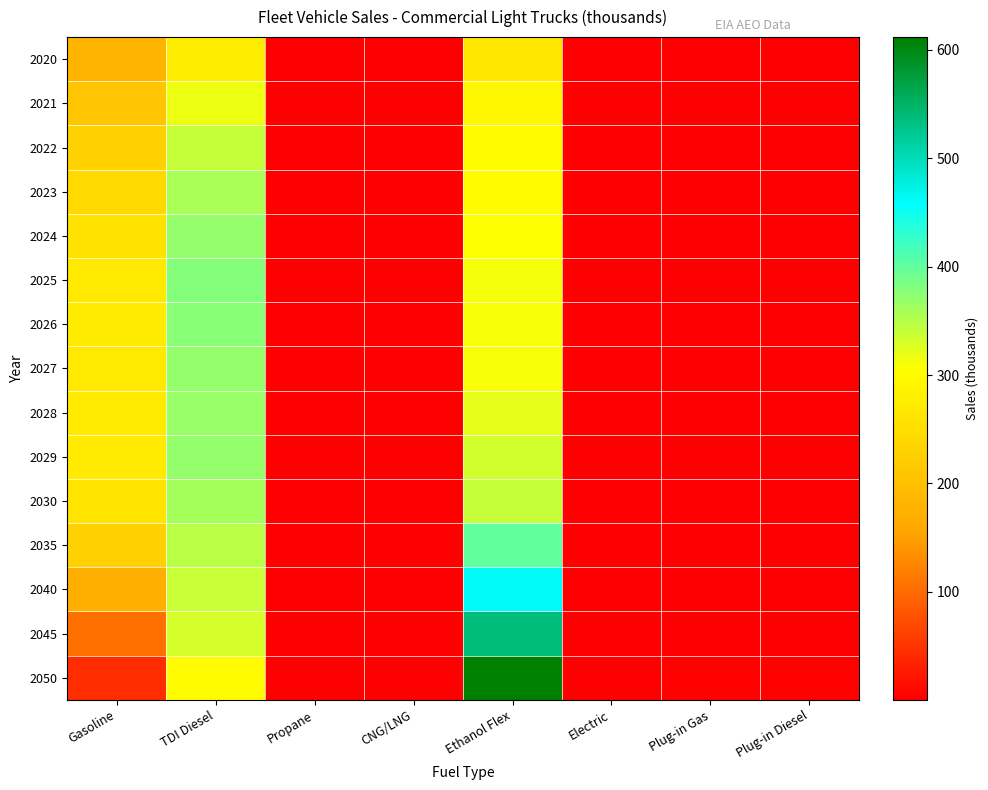

What is the smallest value displayed?

0.5